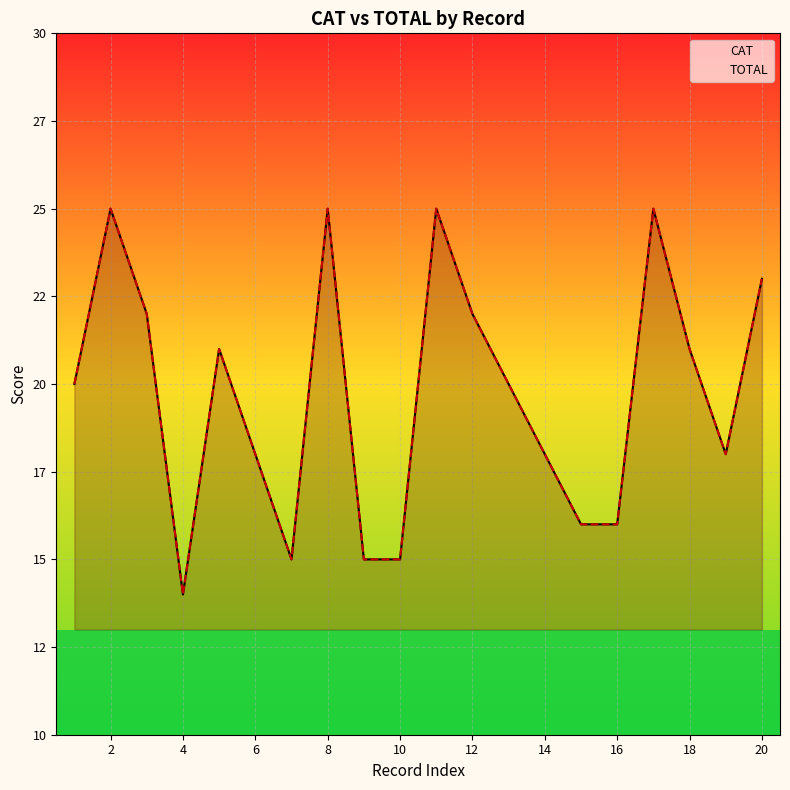

True or false: TOTAL and CAT cross at least once.

False